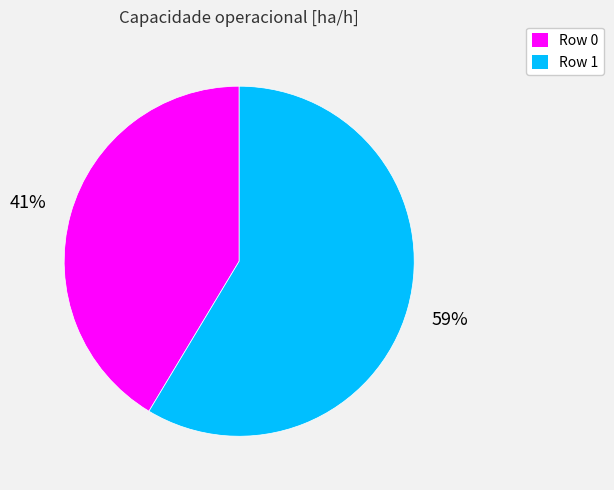

The Row 1 slice represents 70% of the pie. True or false?

False